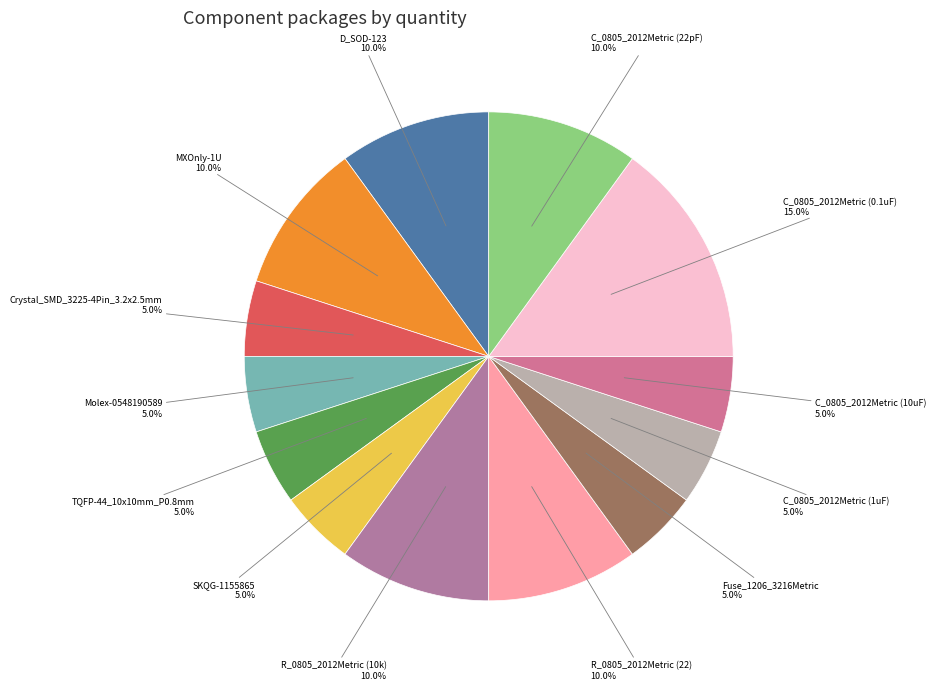

What is the ratio of the value at C_0805_2012Metric (10uF) to the value at Crystal_SMD_3225-4Pin_3.2x2.5mm?

1.0